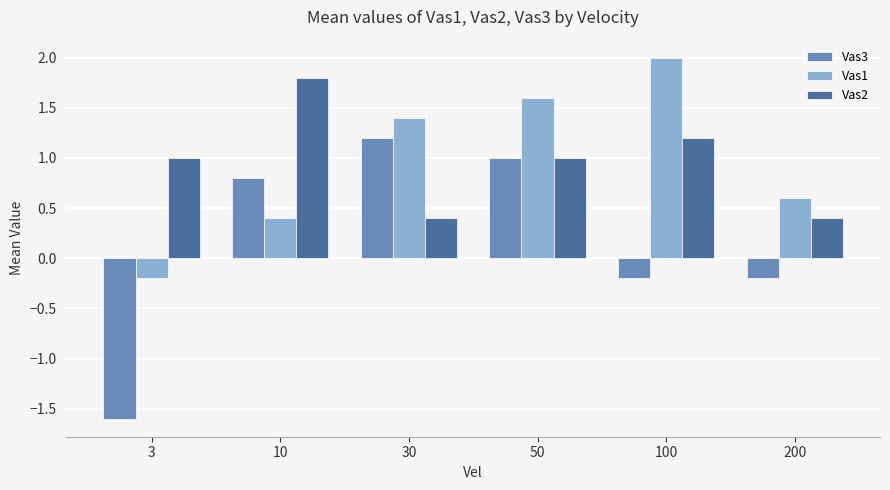

Rank the series by their maximum value, from lowest to highest.

Vas3, Vas2, Vas1